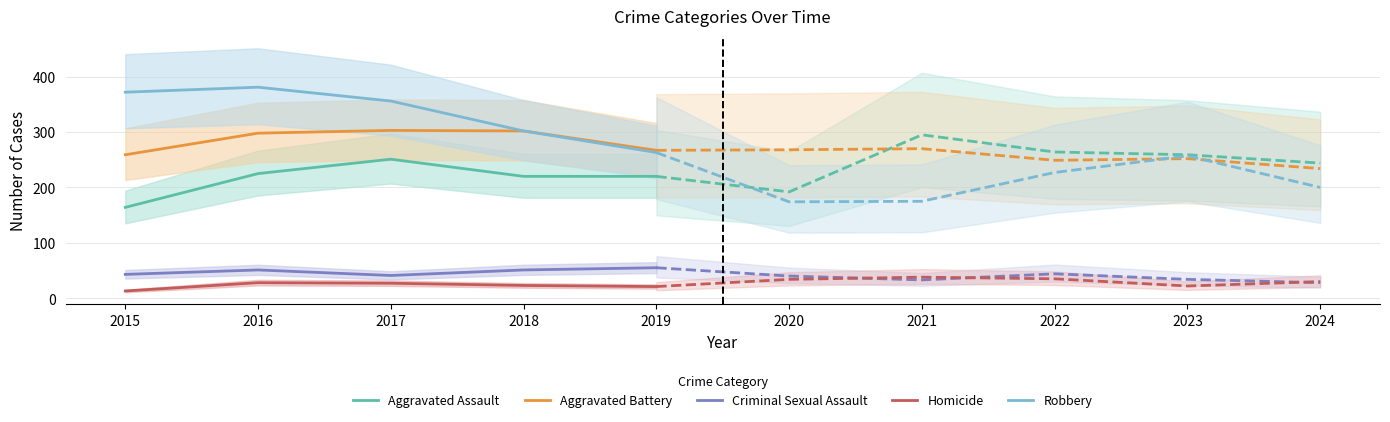

Which series has the largest total across all categories?

Robbery